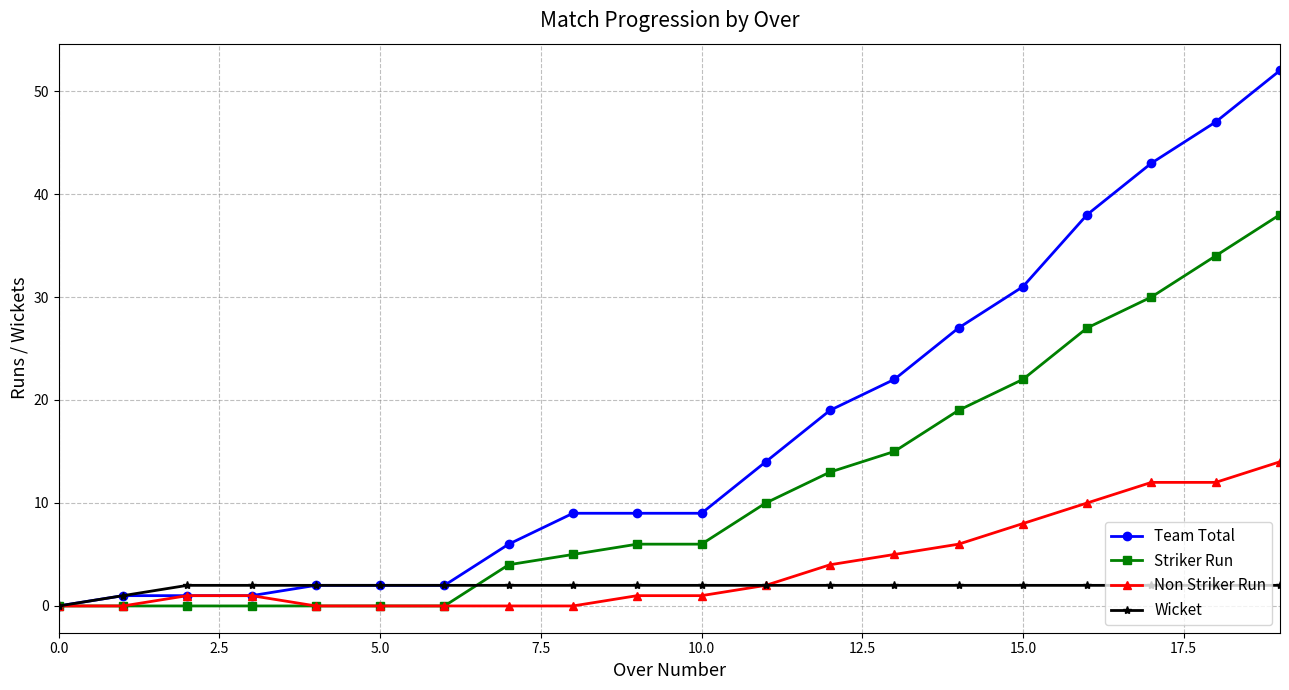

Which series has the largest total across all categories?

Team Total